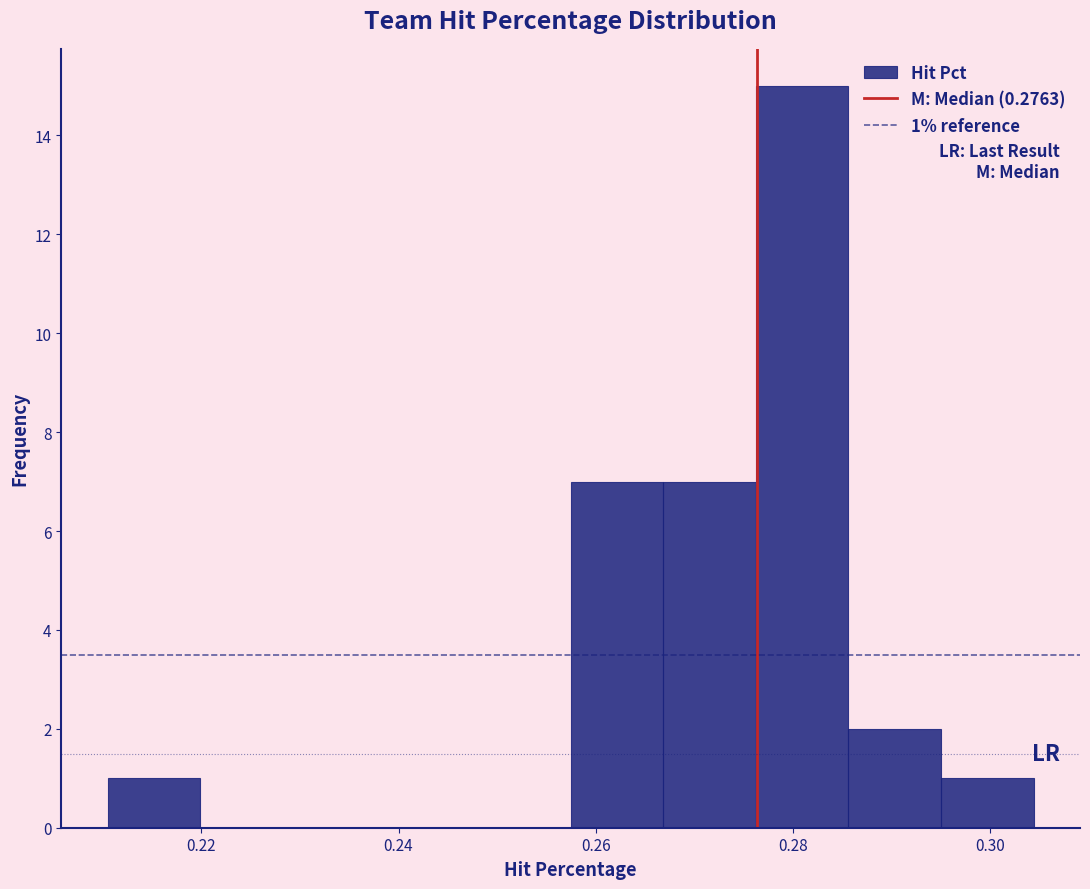

Which range on the x-axis has the tallest bar?

0.276 to 0.286